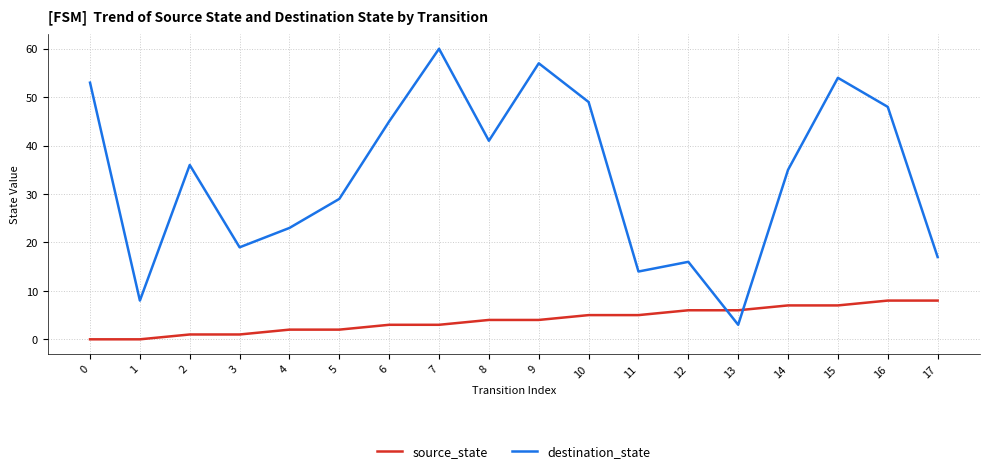

The value of source_state at 10 is 7. True or false?

False